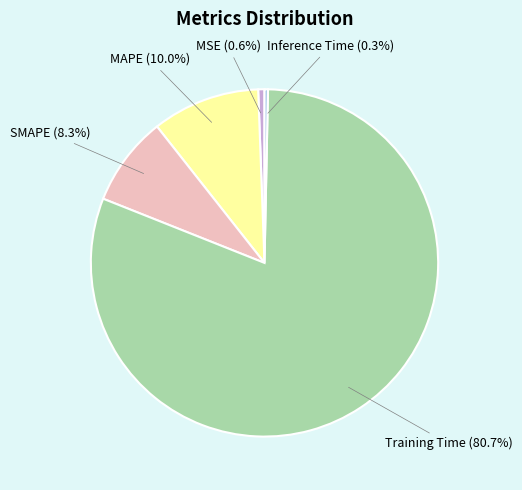

Does any single category account for the majority?

Yes